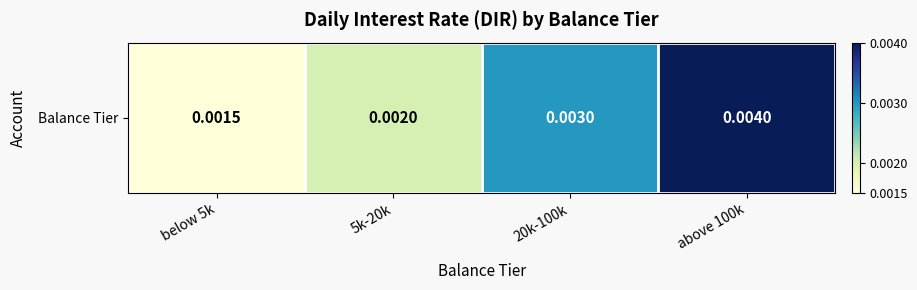

How many data points does each series have?

4